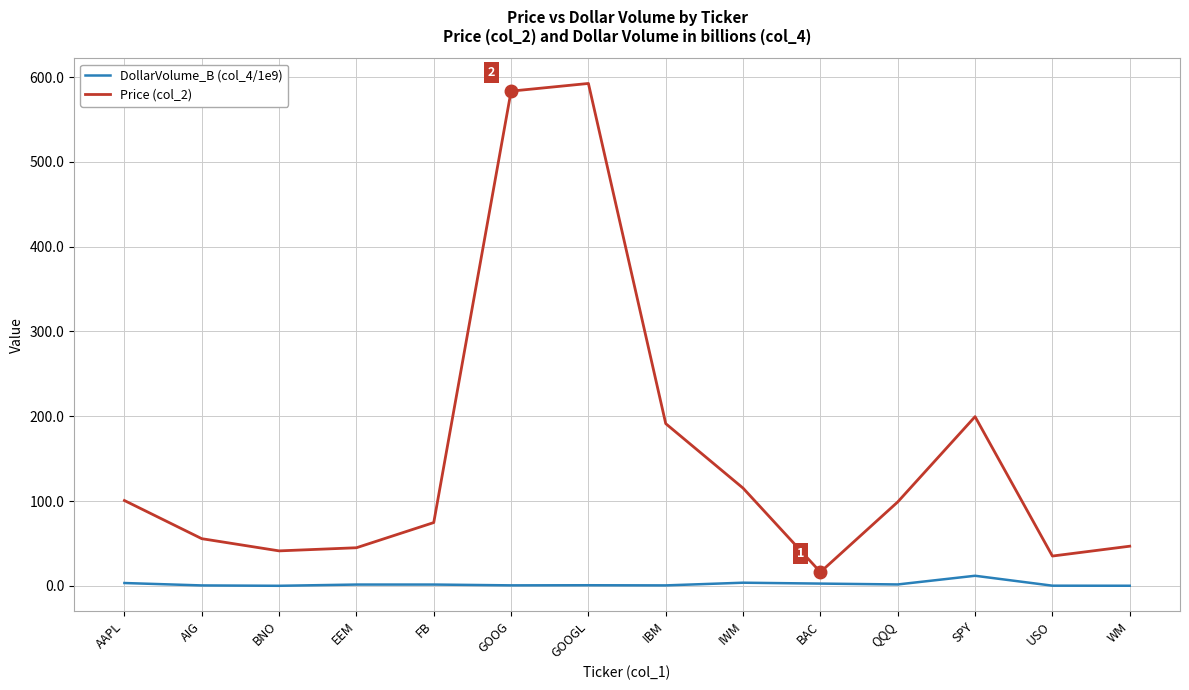

True or false: Price (col_2) and DollarVolume_B (col_4/1e9) intersect in this chart.

False